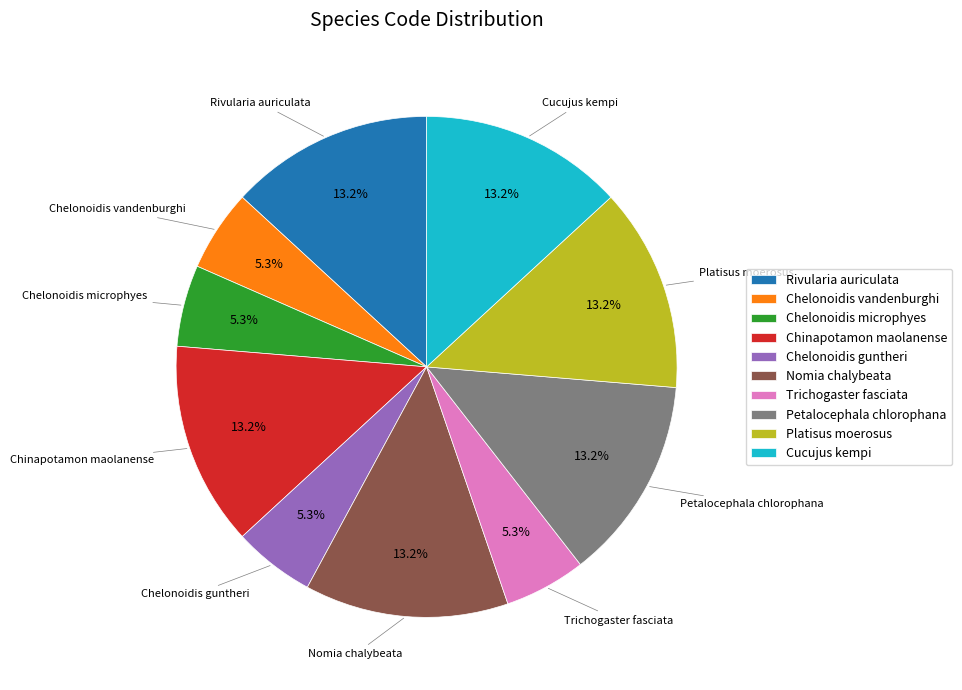

Combined, what portion of the pie is Chelonoidis vandenburghi and Chinapotamon maolanense?

18.4%